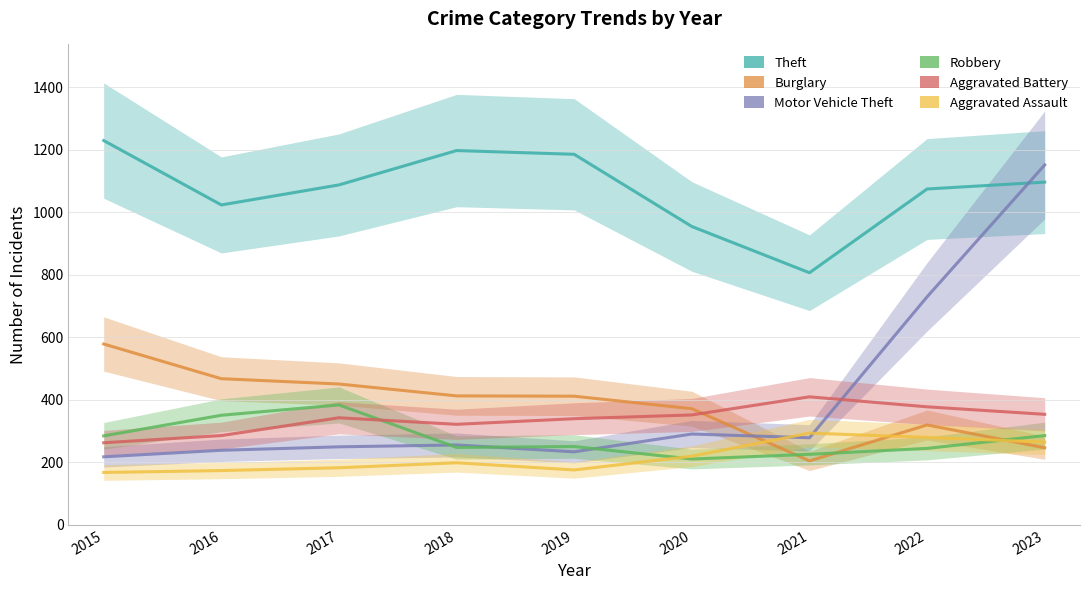

True or false: Aggravated Battery has more than 1 points higher than both neighbors.

True